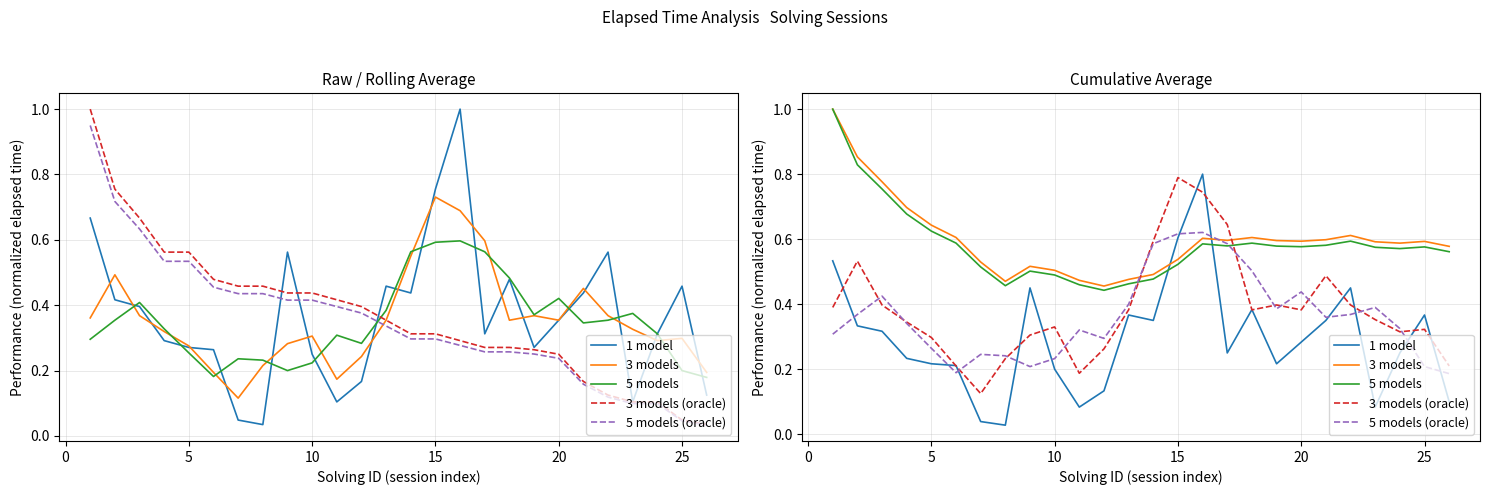

In 5 models, how many points are higher than both neighbors (excluding endpoints)?

5